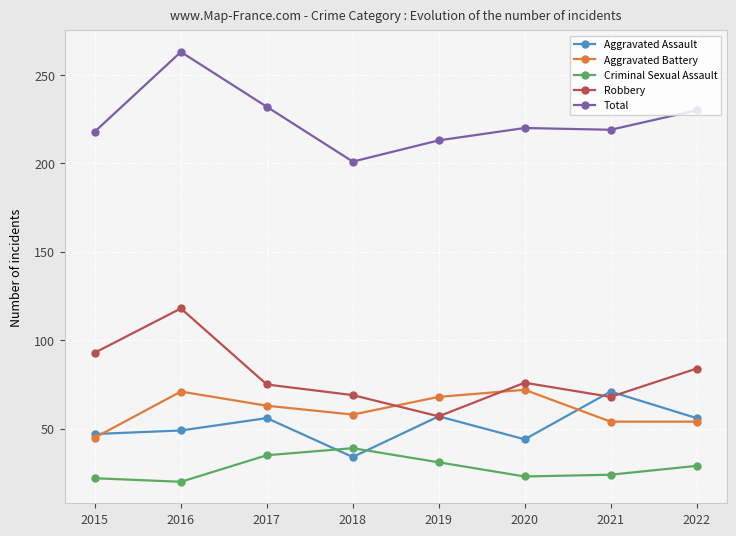

What is the difference between the maximum and minimum values in the Criminal Sexual Assault series?

19